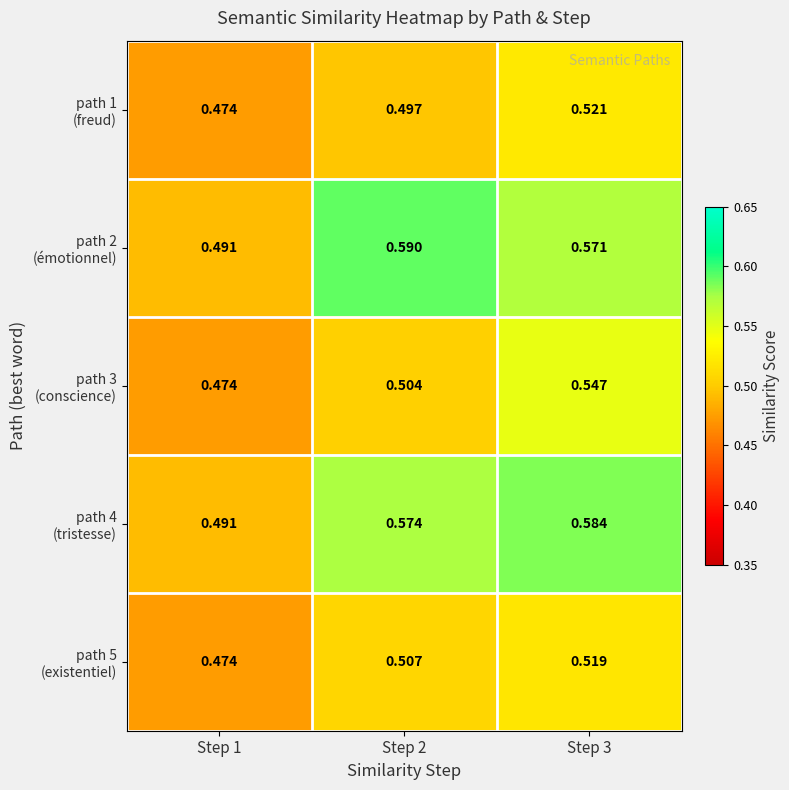

Between Step 1 and Step 3, which series saw the biggest shift?

path 4 (tristesse)